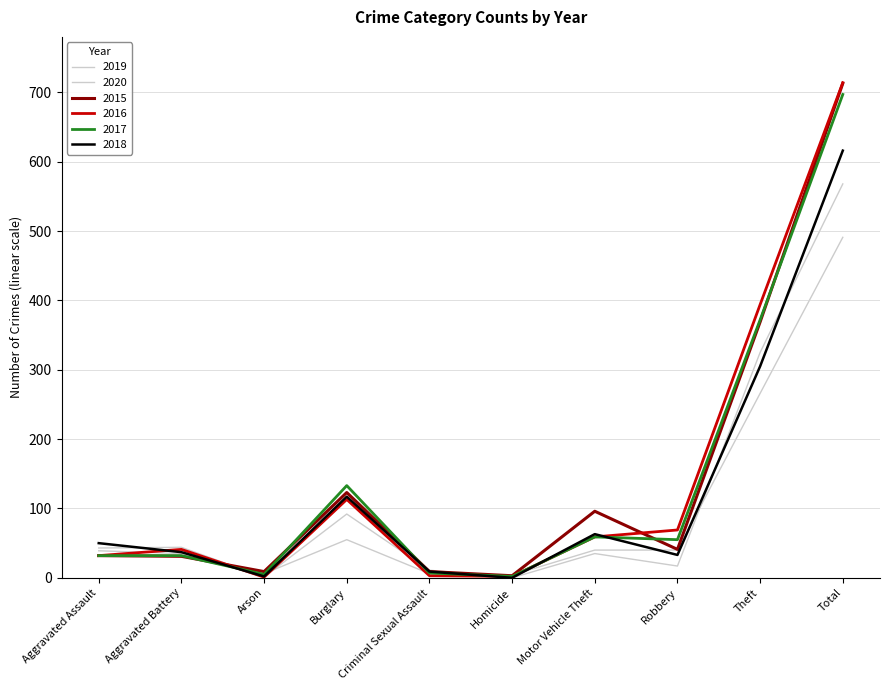

At which category does 2018 reach its first local valley?

Arson